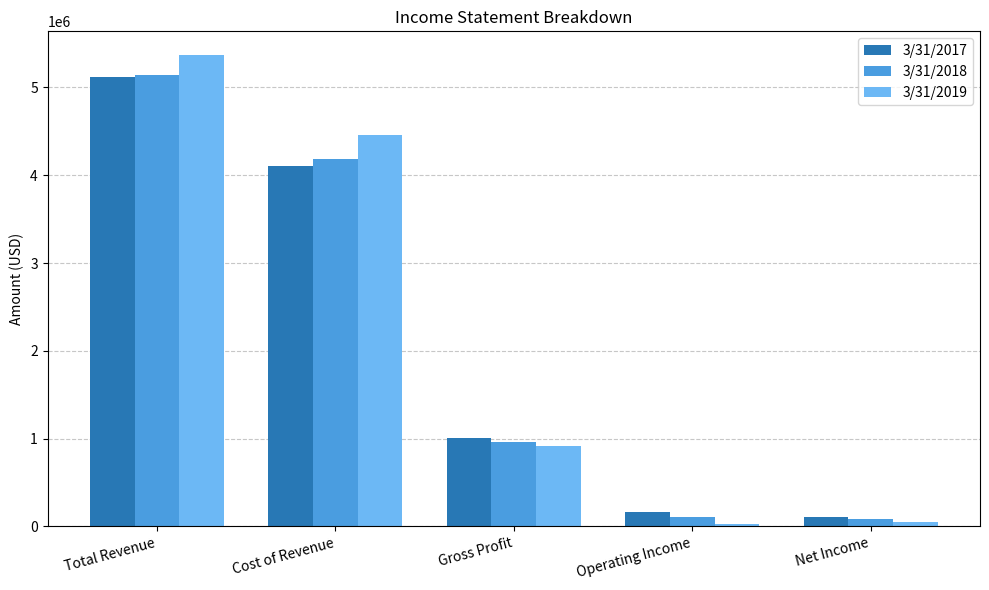

How many bars are there in total?

15